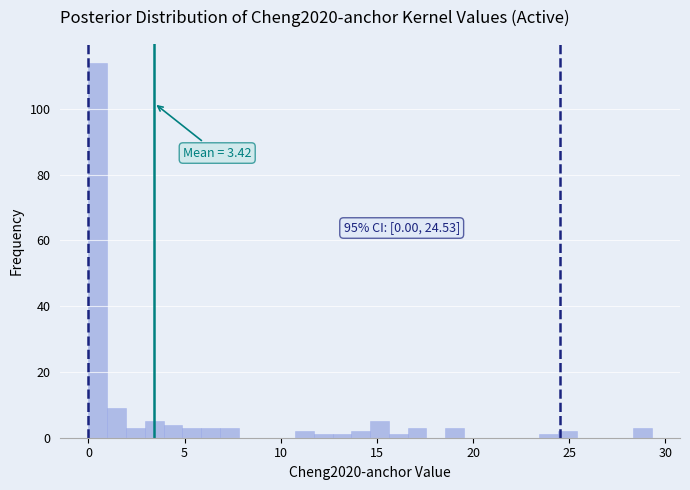

Around what value on the x-axis is the tallest bar? Give the approximate position of its centre, as read against the axis.

0.5